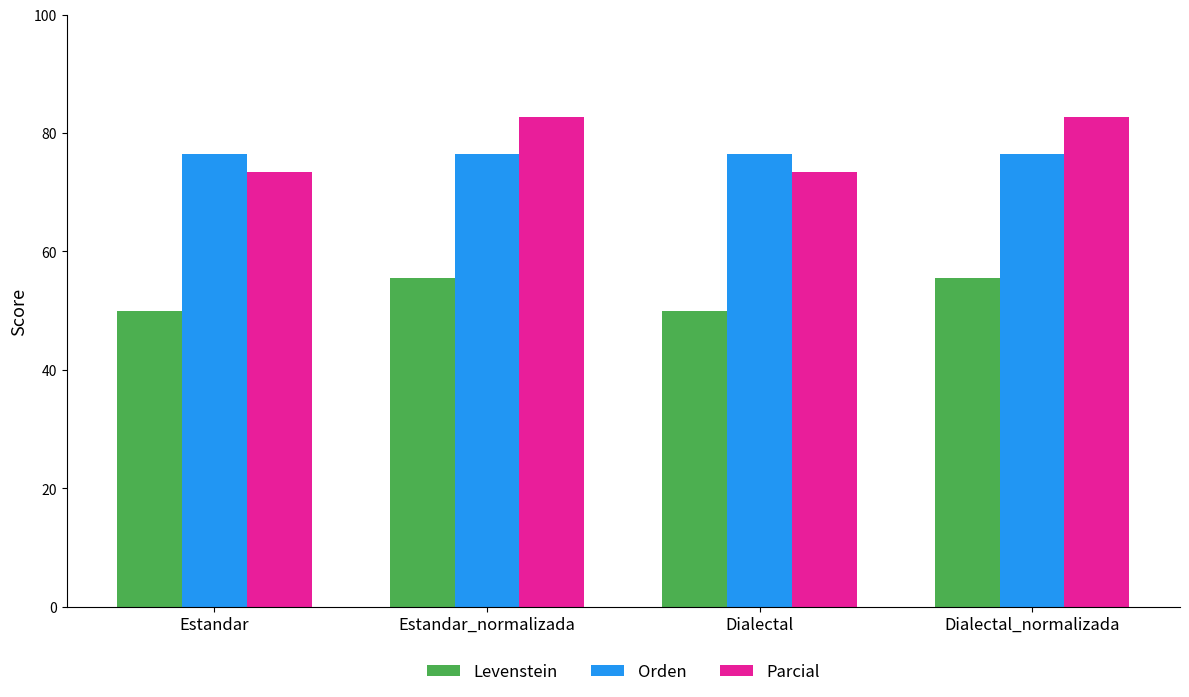

Is it true that Levenstein equals 55.6 at Estandar_normalizada?

True